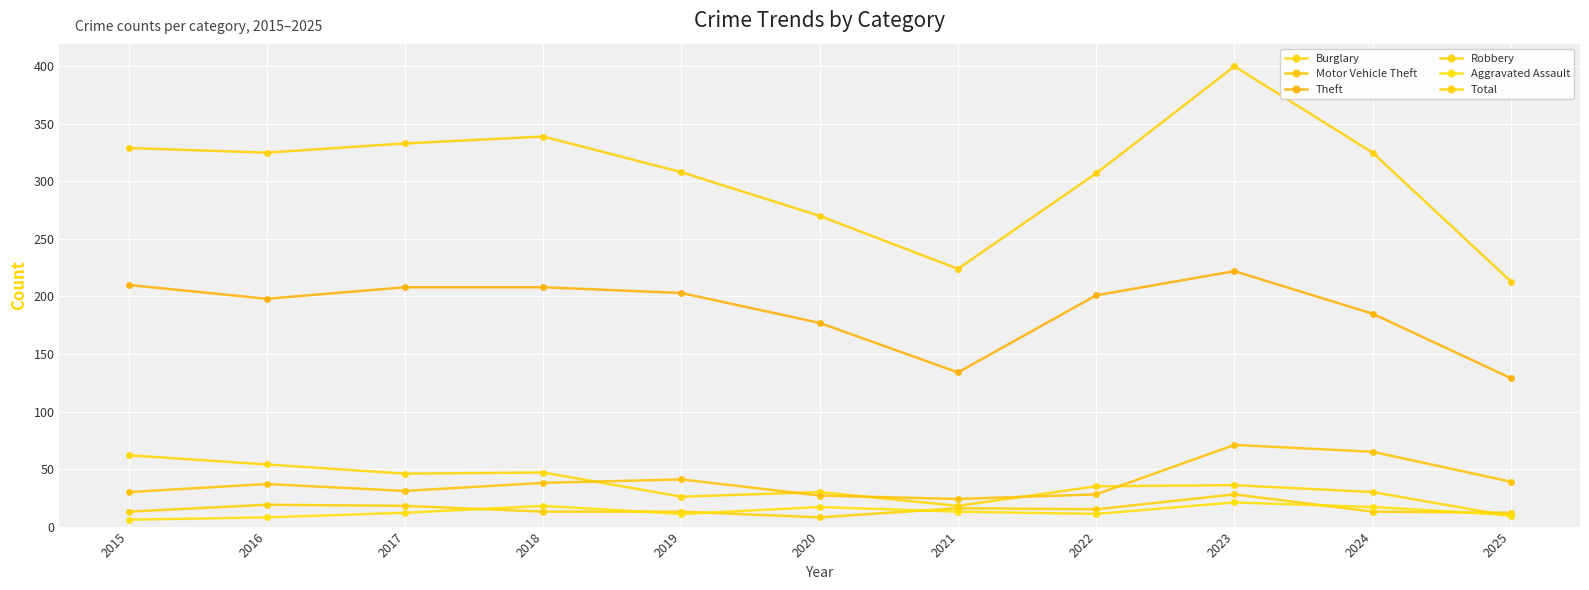

At how many categories does at least one series exceed 246?

9